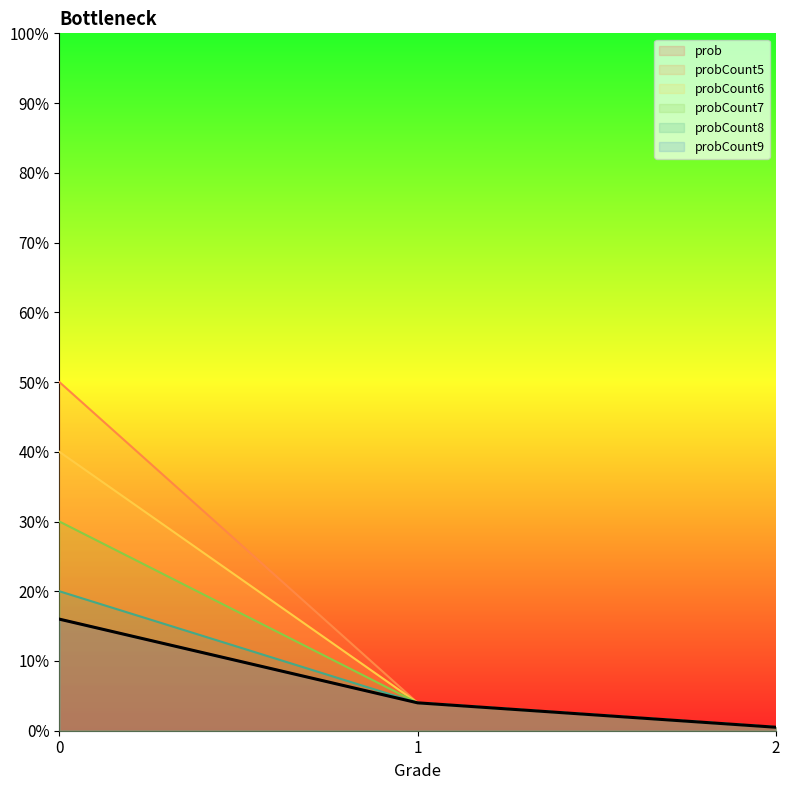

Is the value of probCount6 at 1 greater than the value of probCount8 at 2?

Yes